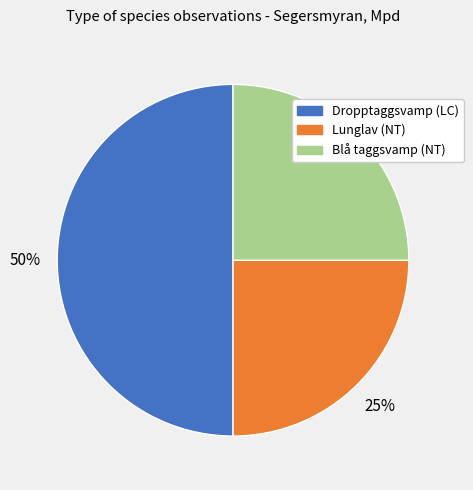

To the nearest percent, what is the average slice percentage?

33%